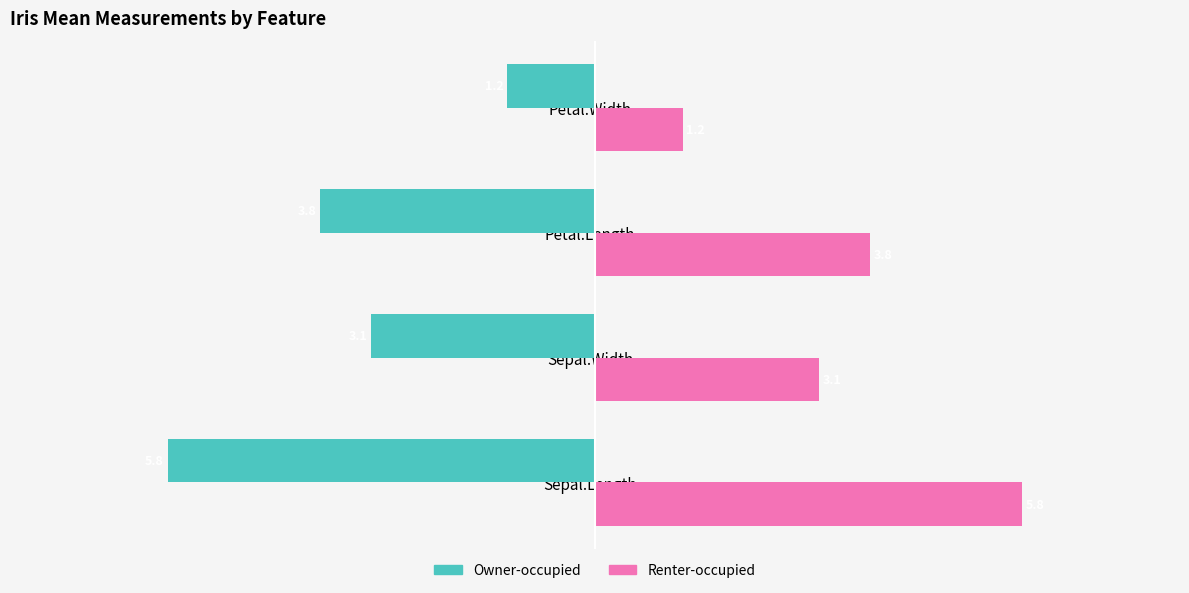

Which series has the largest total across all categories?

Renter-occupied